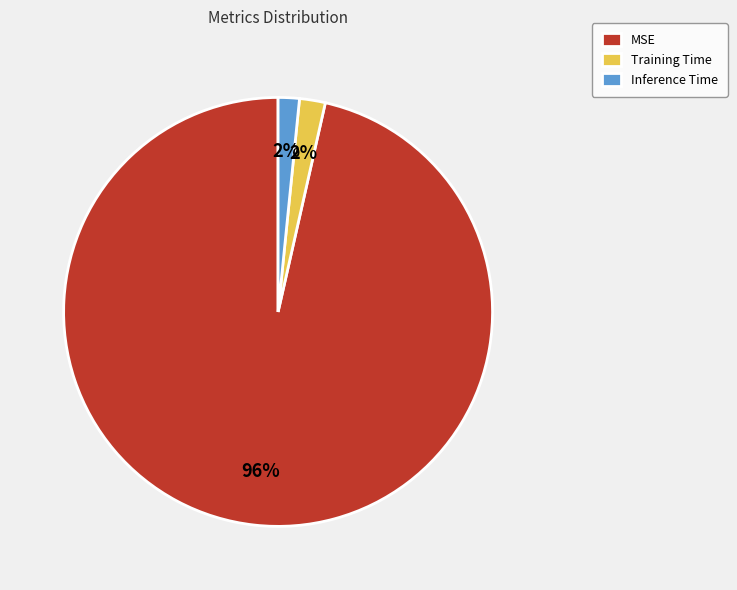

Which has a higher value, MSE or Inference Time?

MSE